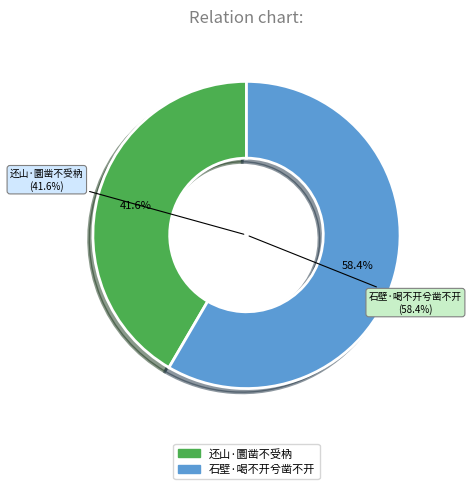

What is the smallest slice in the pie chart?

还山·圜凿不受枘